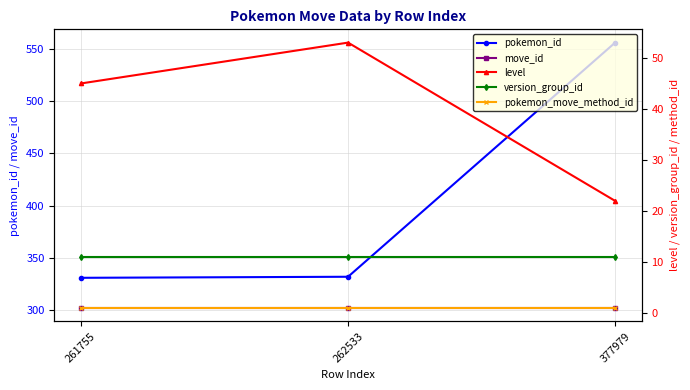

Is the value of pokemon_id at 262533 greater than the value of move_id at 261755?

Yes